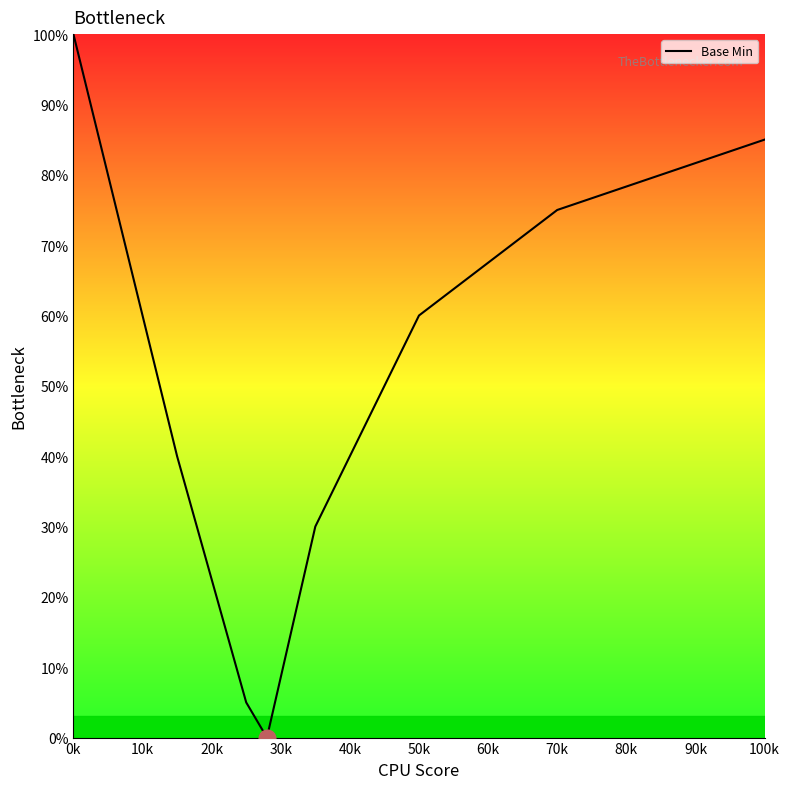

What is the difference between the values at 10k and 20k?

40